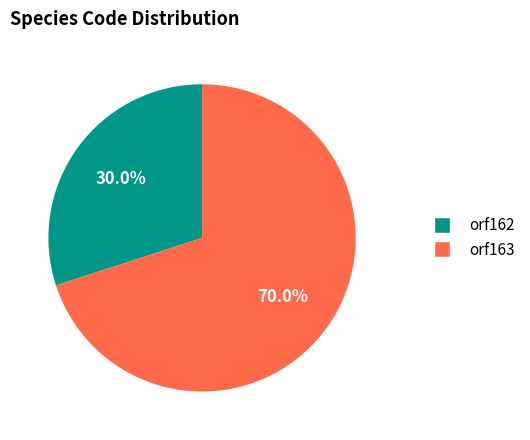

To the nearest percent, what is the average slice percentage?

50%